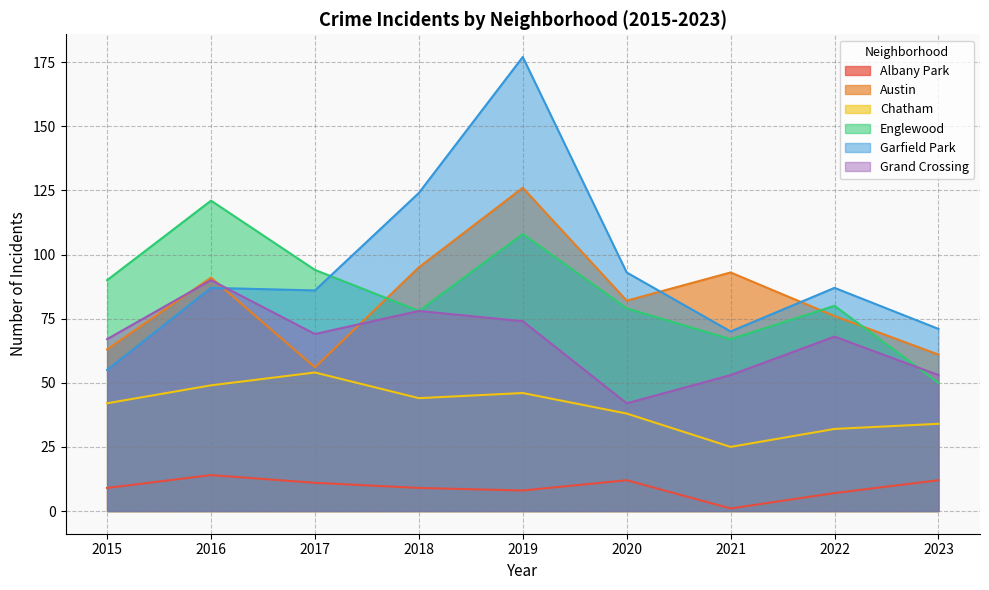

The Garfield Park series shows 71 at 2023. True or false?

True